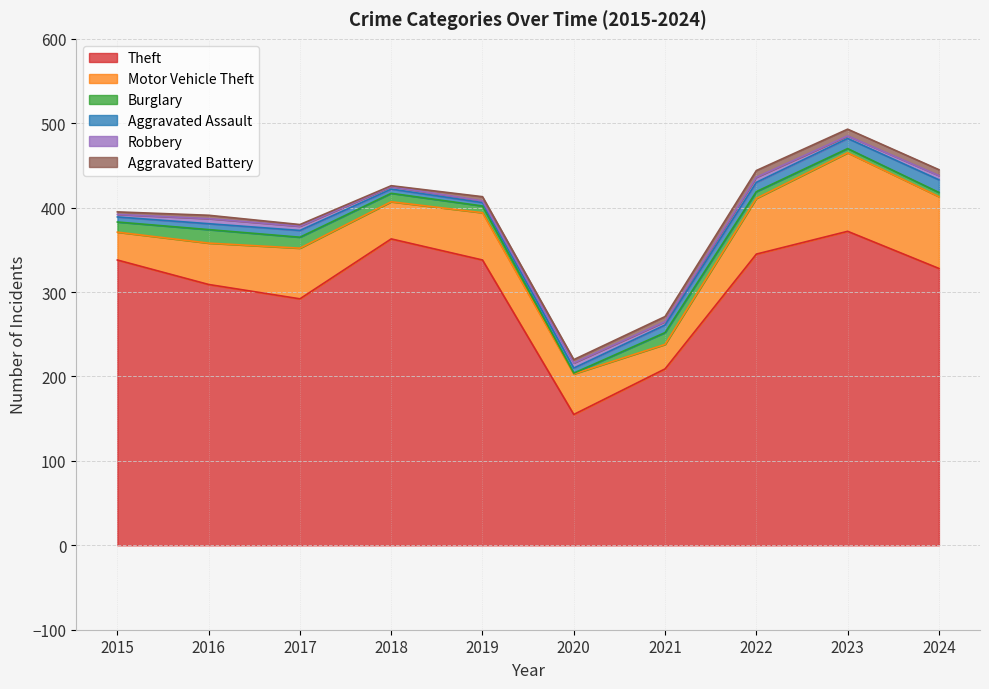

True or false: Theft and Burglary intersect in this chart.

False